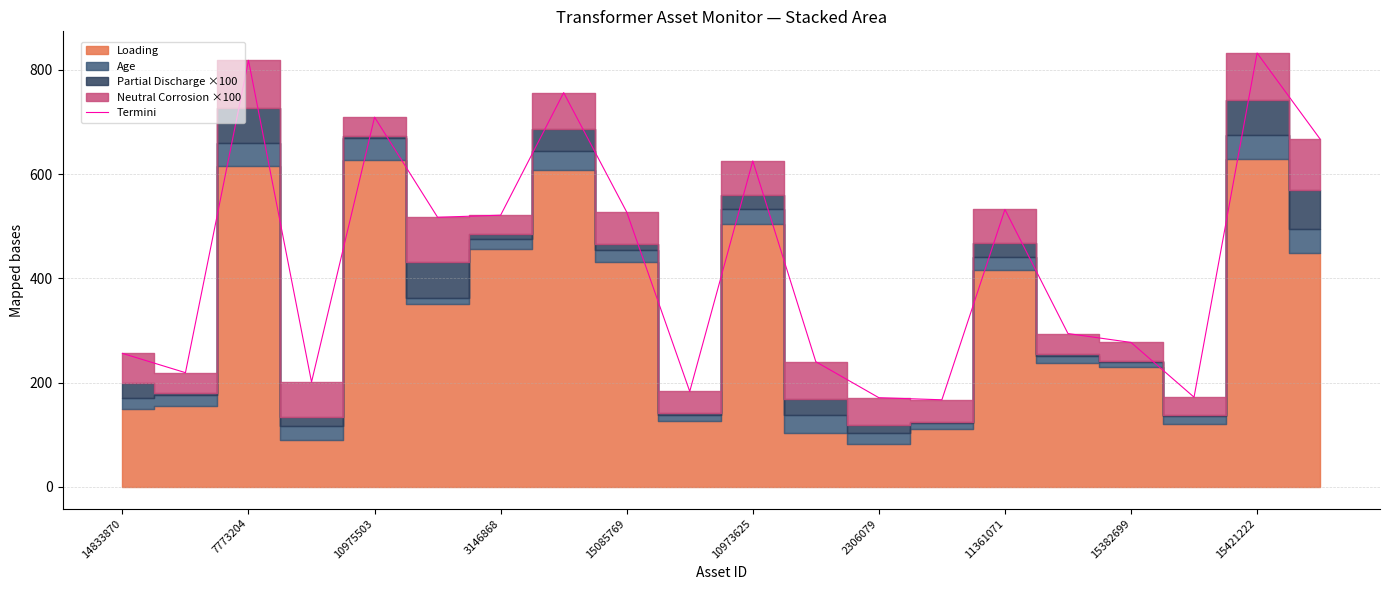

True or false: Termini has a value of 277 at 15382699.

True